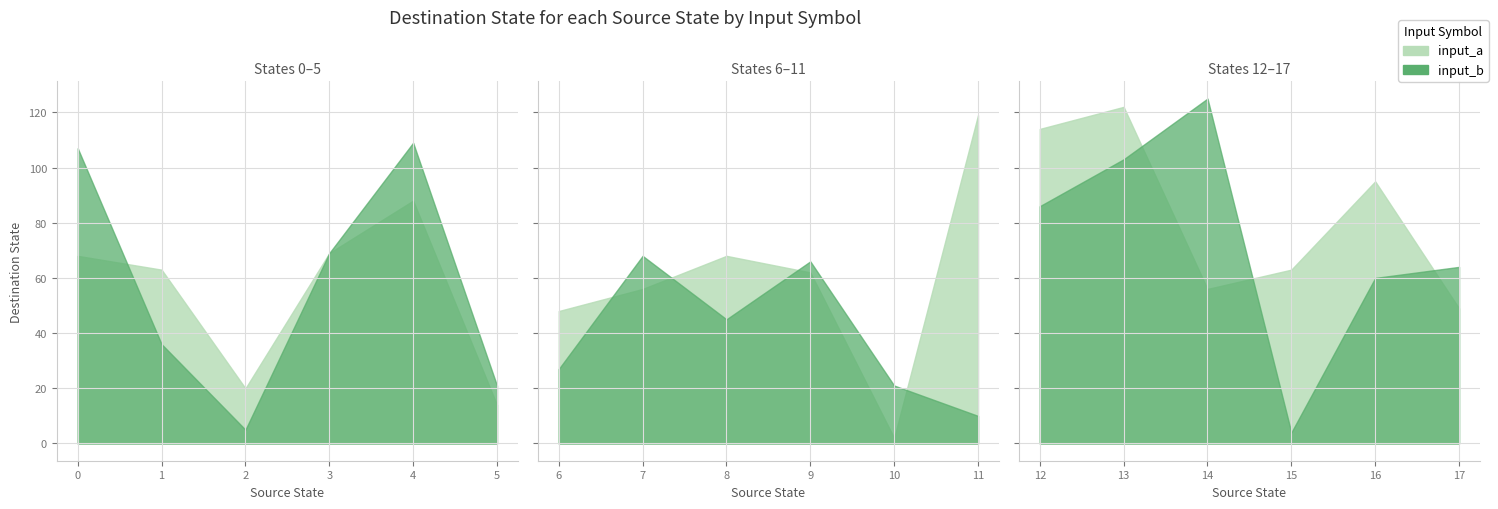

True or false: source_state has more than 0 interior local peaks.

False